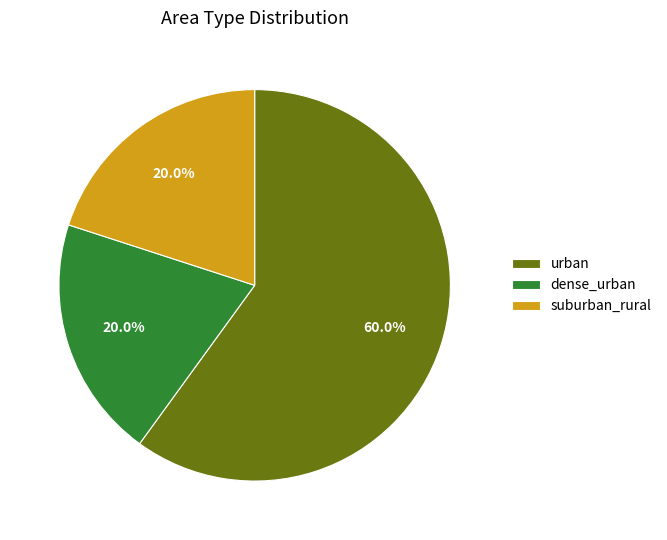

To the nearest percent, what portion does suburban_rural represent?

20%